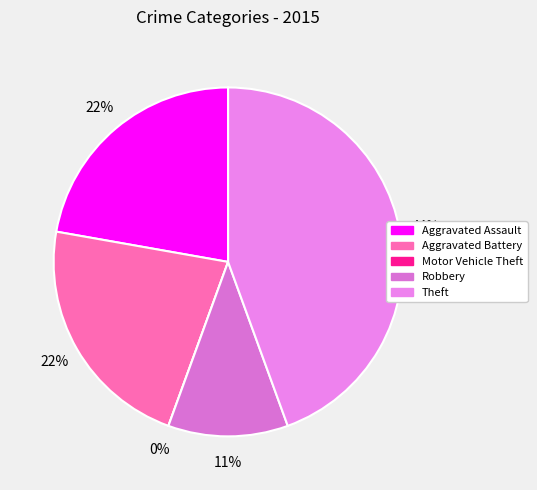

What percentage do Aggravated Battery and Aggravated Assault together represent?

44.4%